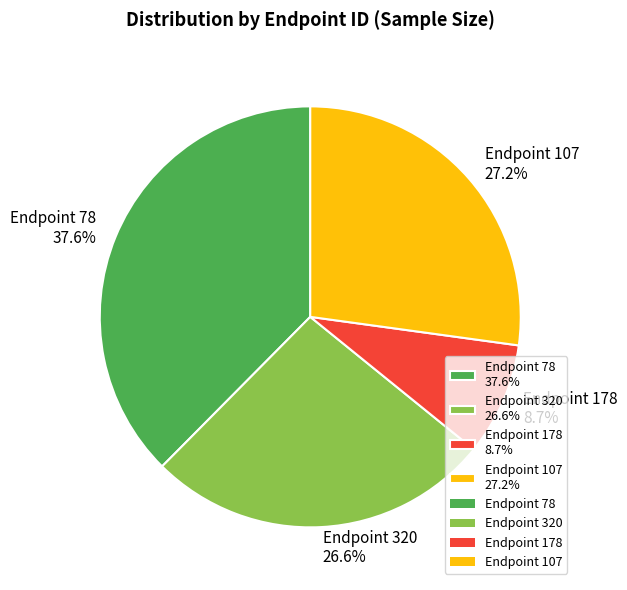

Which has a higher value, Endpoint 107 27.2% or Endpoint 178 8.7%?

Endpoint 107 27.2%